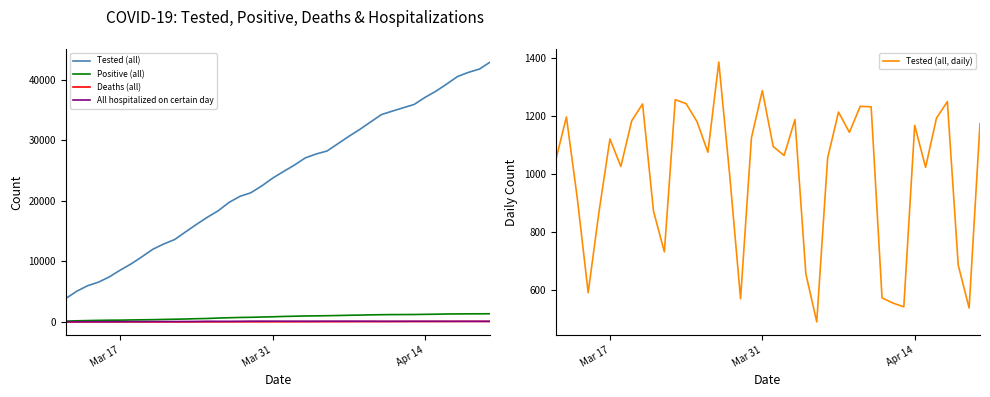

What is the value of the Deaths (all) point at the 38th from the left?

74